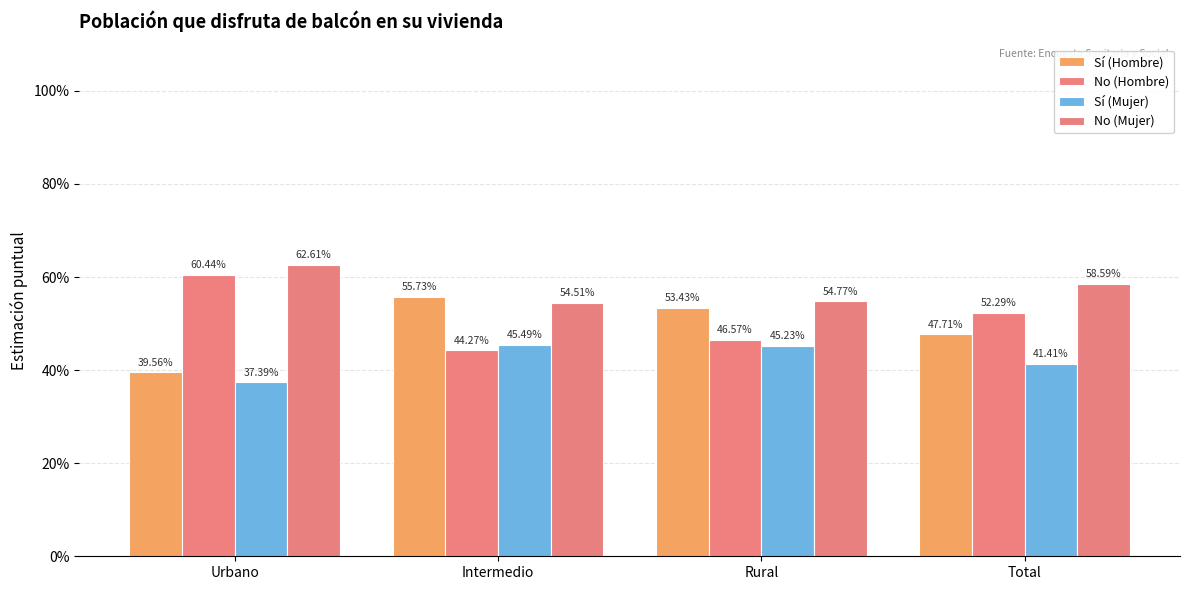

At which label does No (Mujer) reach its minimum?

Intermedio